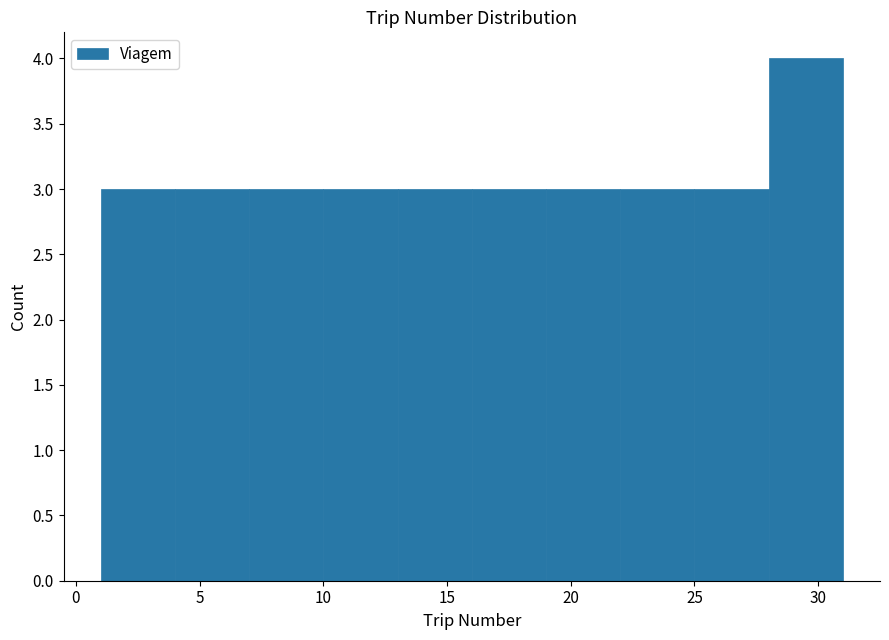

Reading left to right, list every bar in this chart as the range it spans on the x-axis followed by its height. The values are not printed on the chart, so give them approximately, as read against the axis.

1 to 4: 3
4 to 7: 3
7 to 10: 3
10 to 13: 3
13 to 16: 3
16 to 19: 3
19 to 22: 3
22 to 25: 3
25 to 28: 3
28 to 31: 4